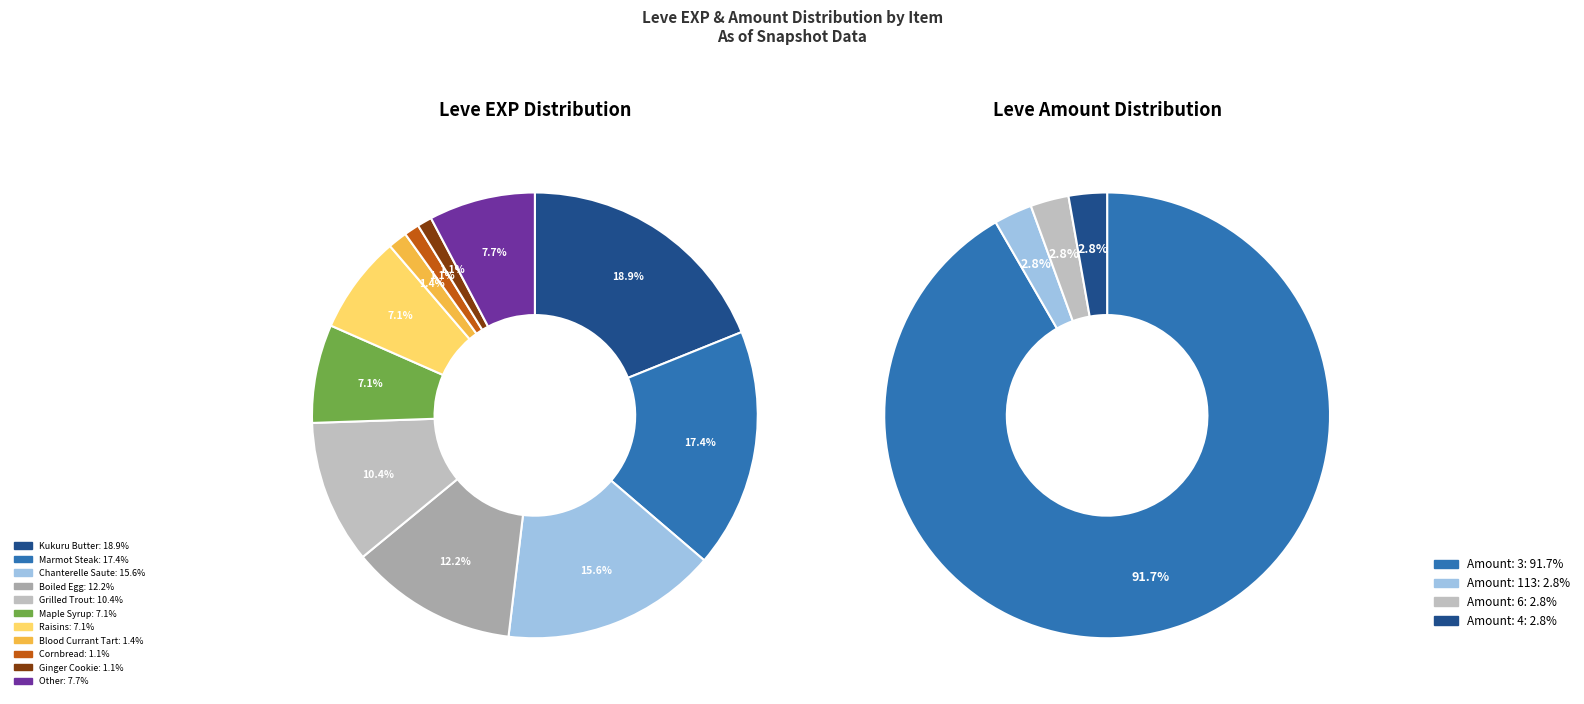

Is it true that Eel Pie is 0% of the pie?

True